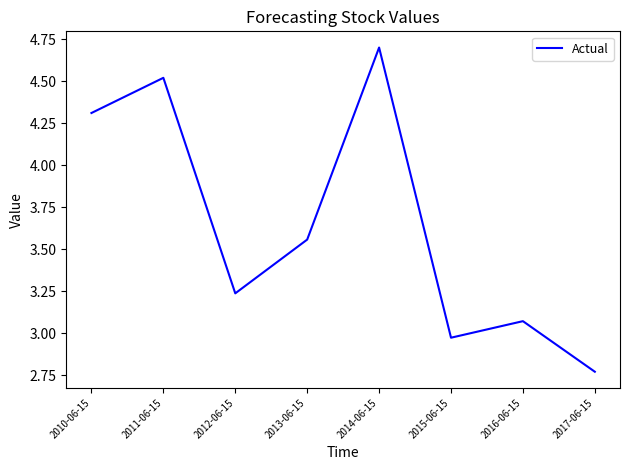

How many interior local valleys (lower than both neighbors) does the data have?

2